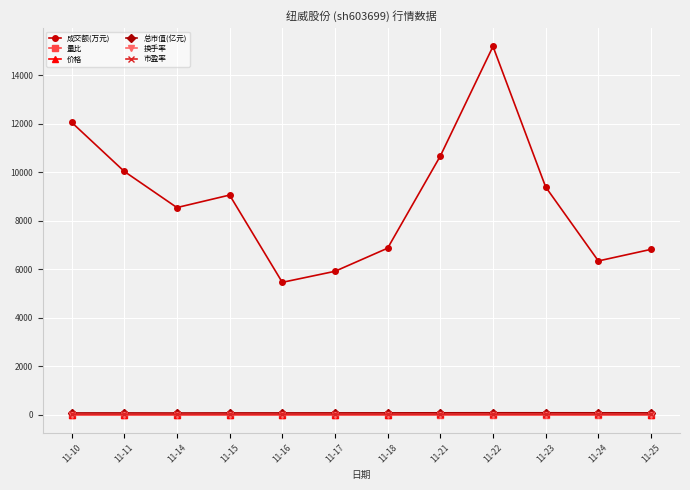

Between 11-10 and 11-16, which series saw the biggest shift?

成交额(万元)